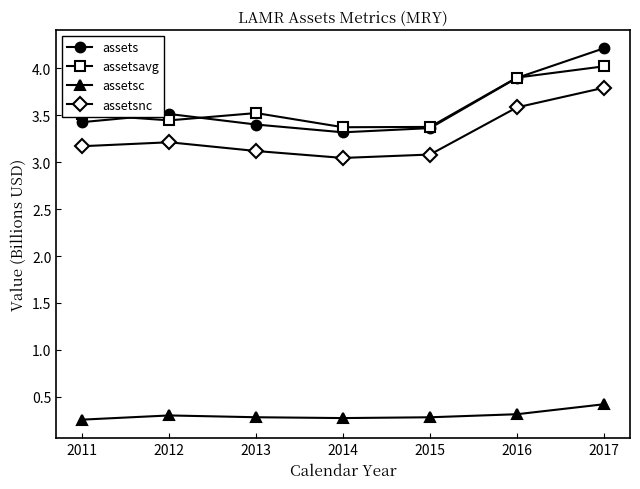

What is the approximate value of assetsnc at 2016?

3.6